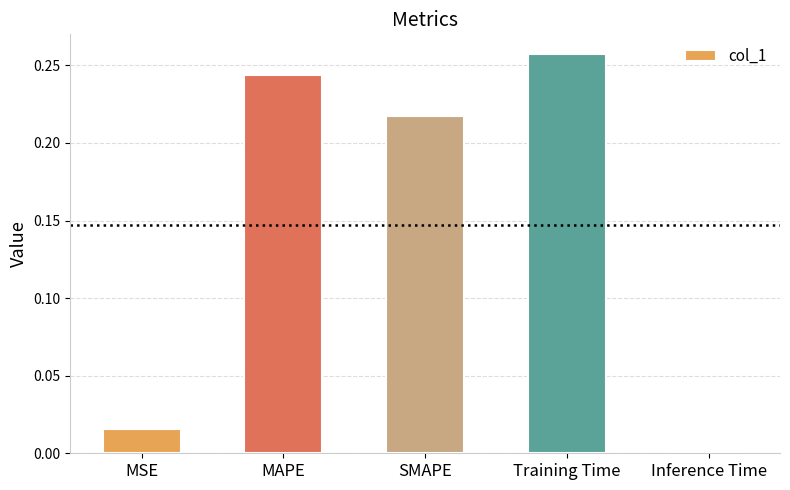

What is the sum of all values?

0.7